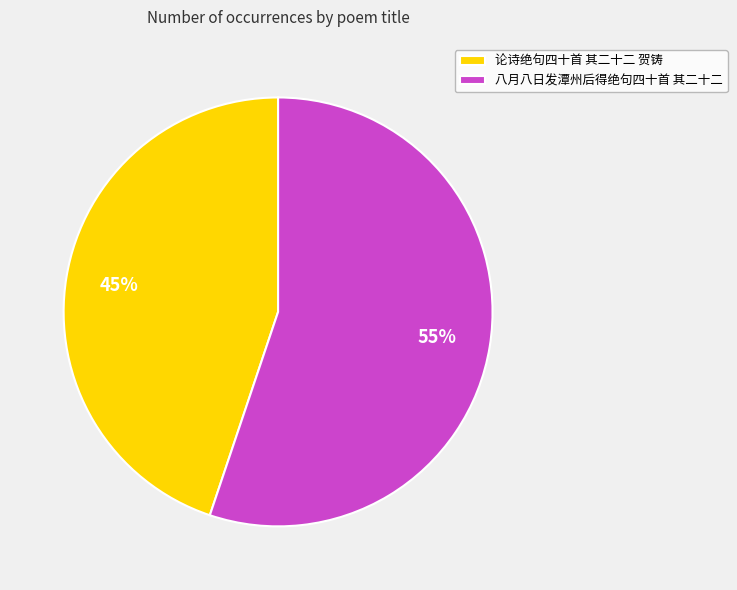

To the nearest percent, what portion does 八月八日发潭州后得绝句四十首 其二十二 represent?

55%